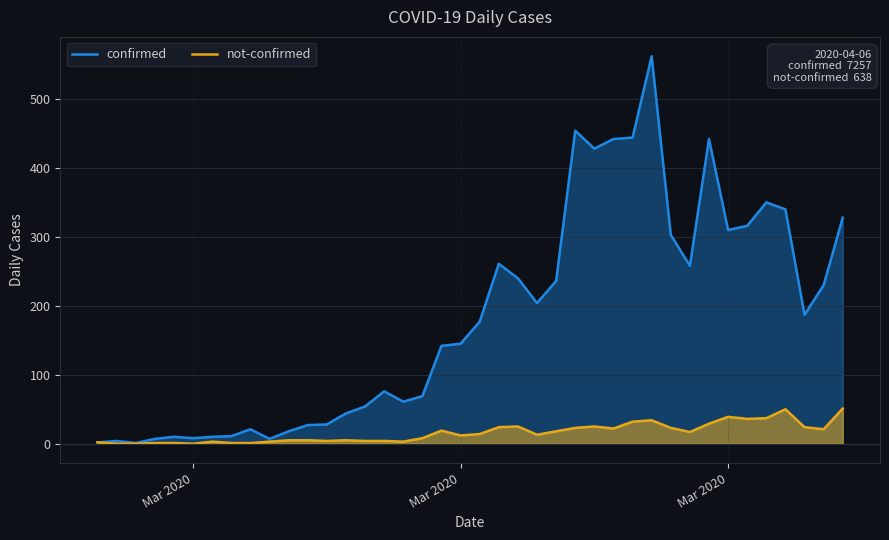

What are all the series names shown in the legend?

confirmed, not-confirmed